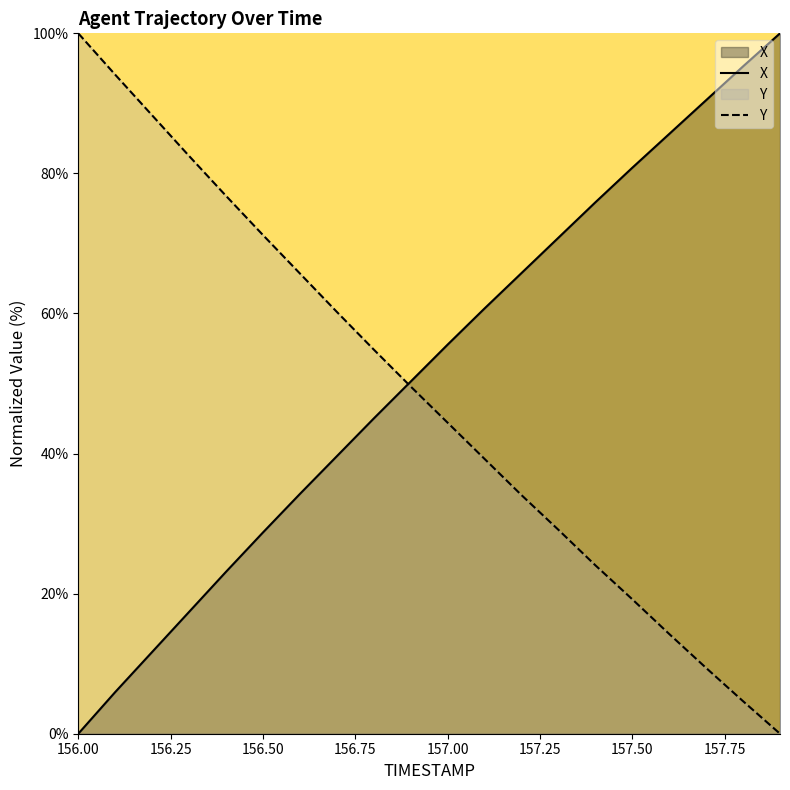

Which has a higher value, 156.8 or 156.0?

156.8